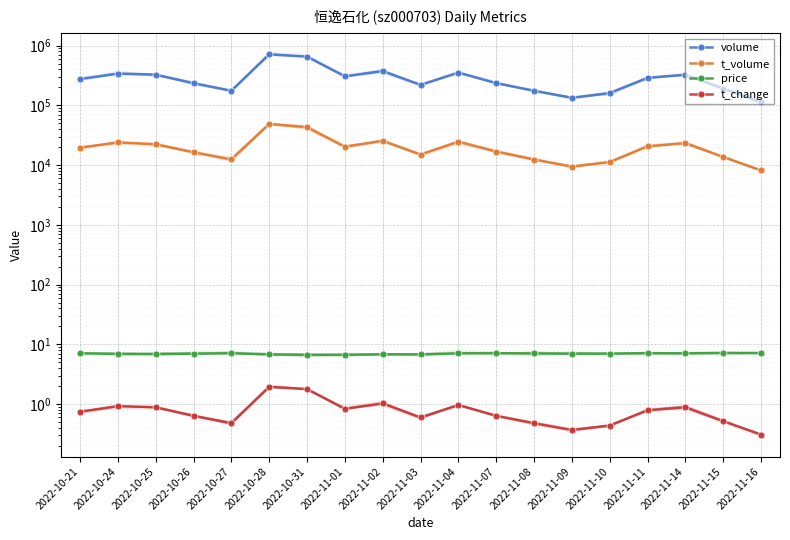

True or false: price and t_volume cross at least once.

False